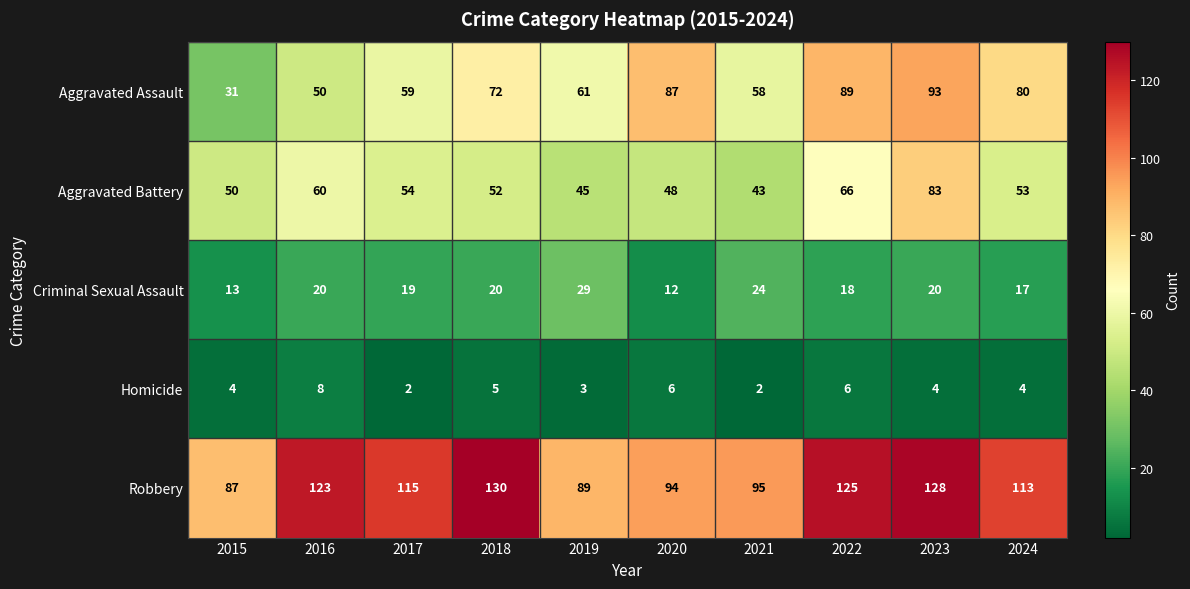

What is the minimum value for Criminal Sexual Assault?

12